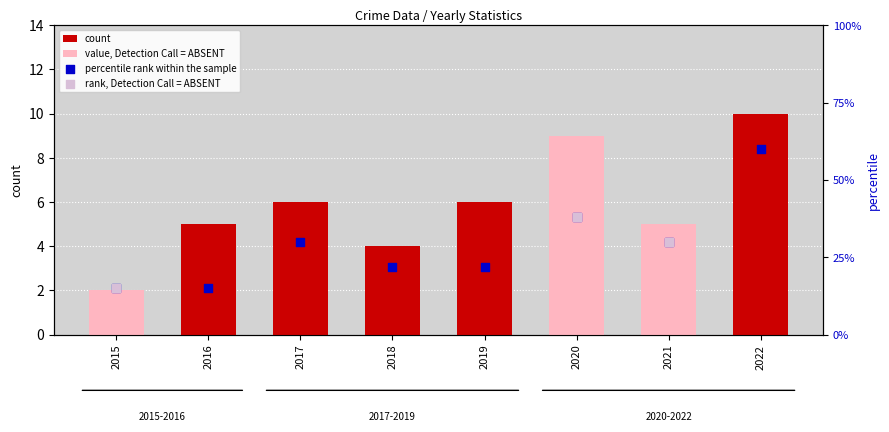

Which series has the largest total across all categories?

percentile rank within the sample